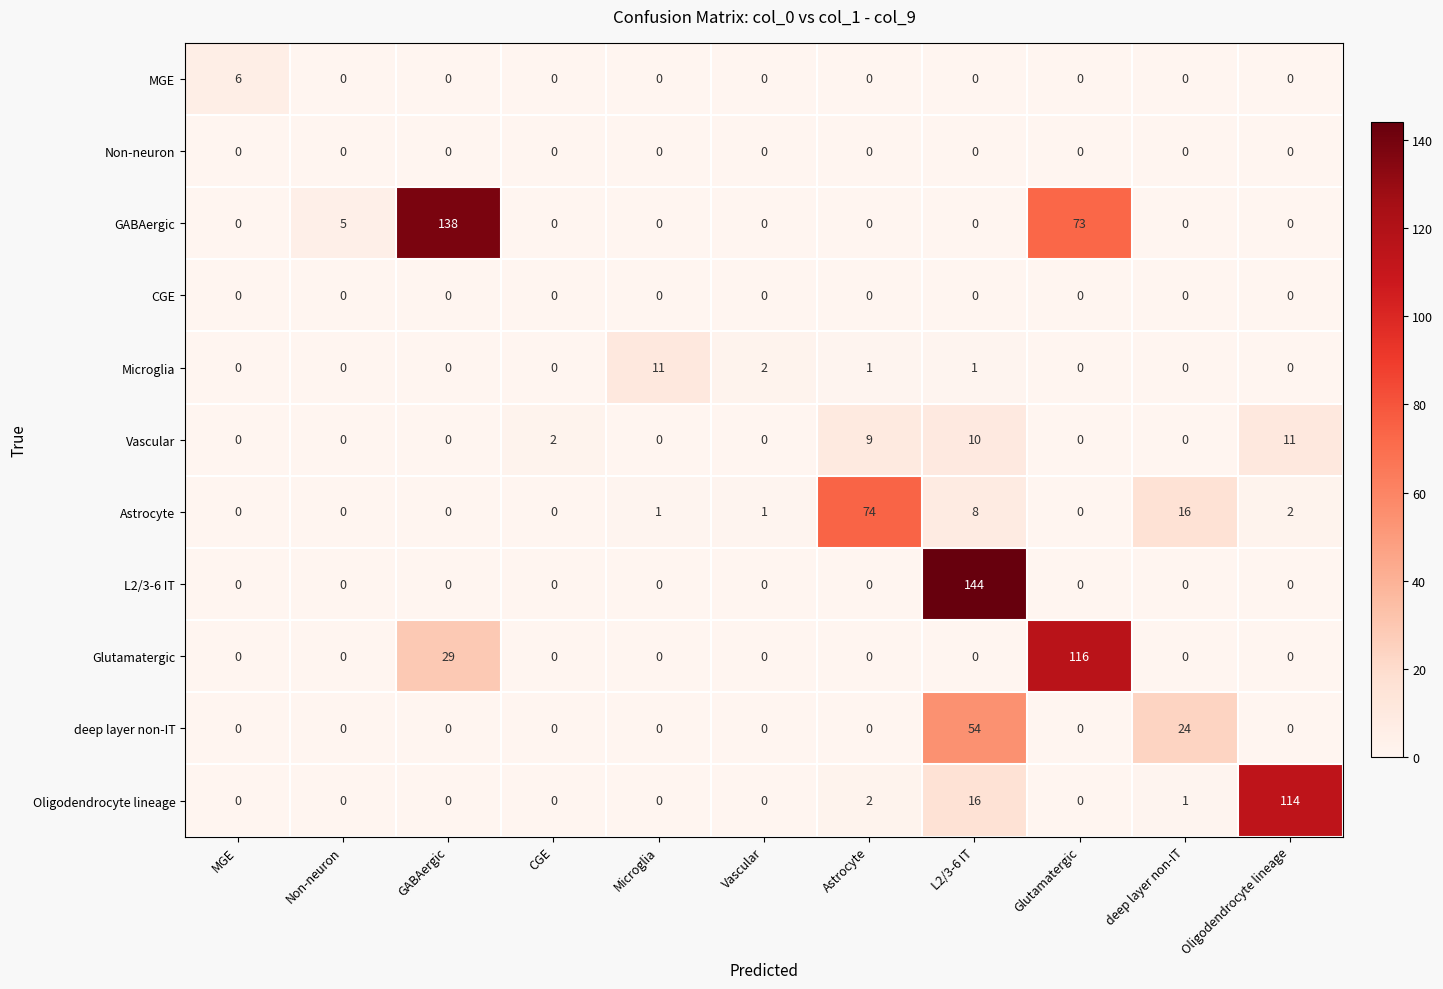

What is the spread (max minus min) of values at Astrocyte?

74